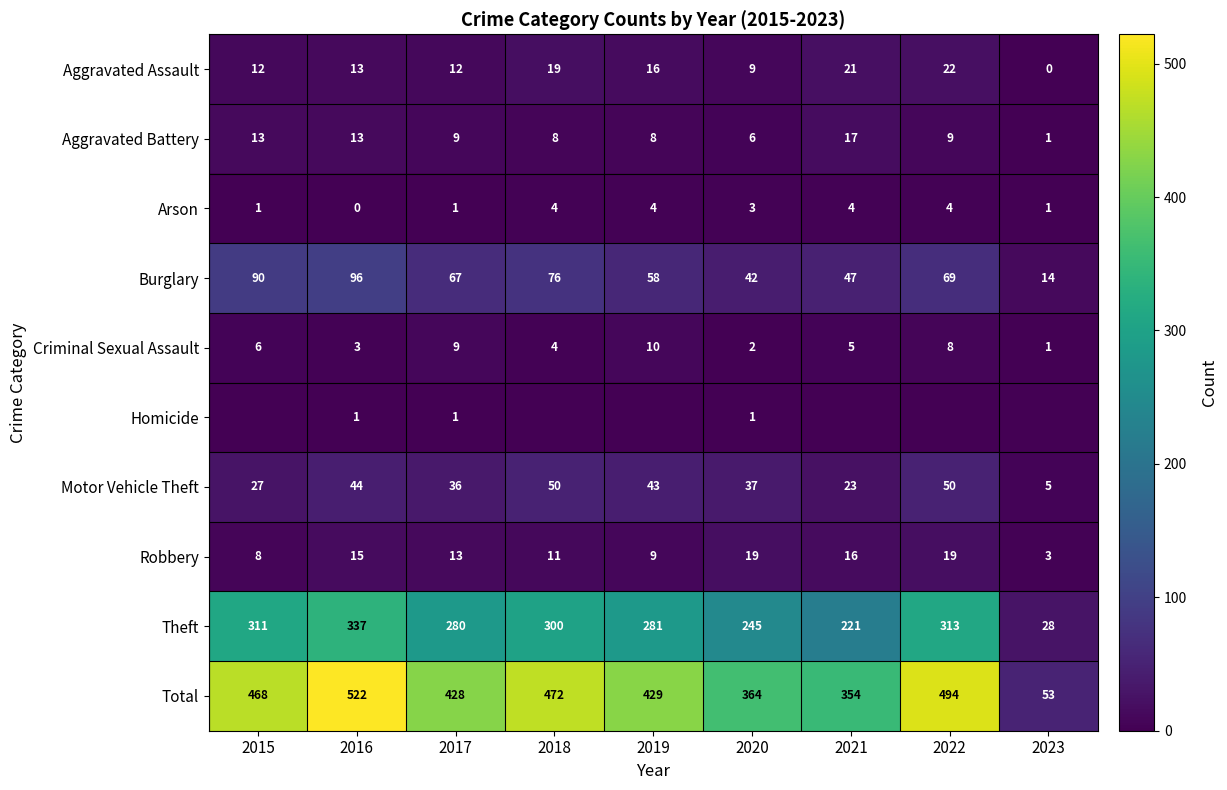

What is the spread (max minus min) of values at 2015?

468